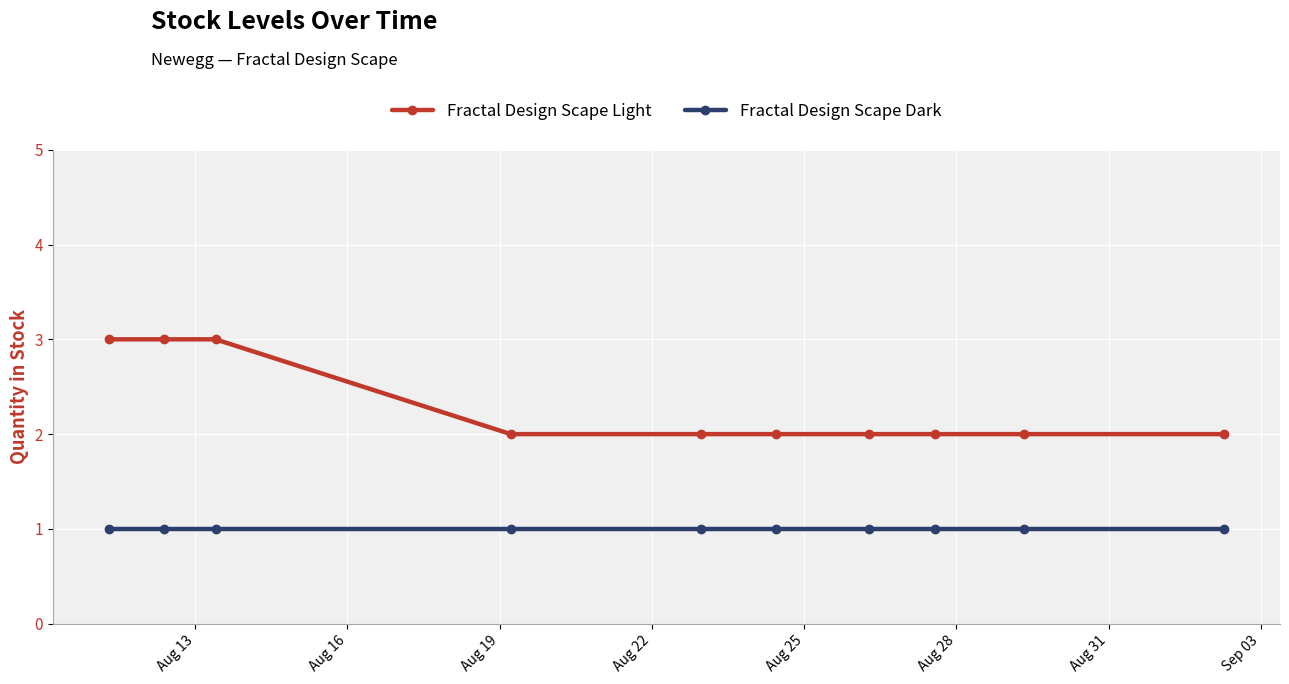

How many categories are shown in the chart?

10